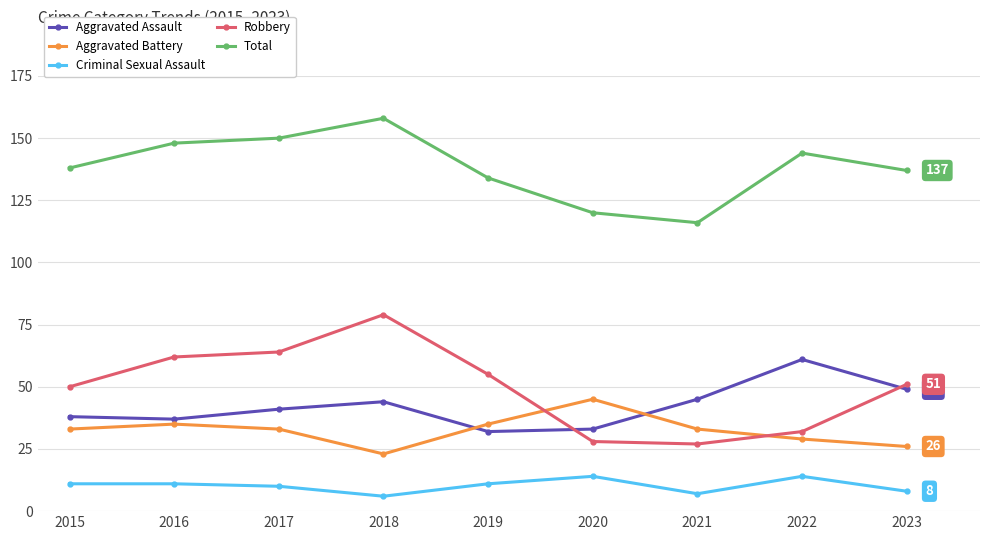

In Criminal Sexual Assault, how many points are lower than both neighbors (excluding endpoints)?

2